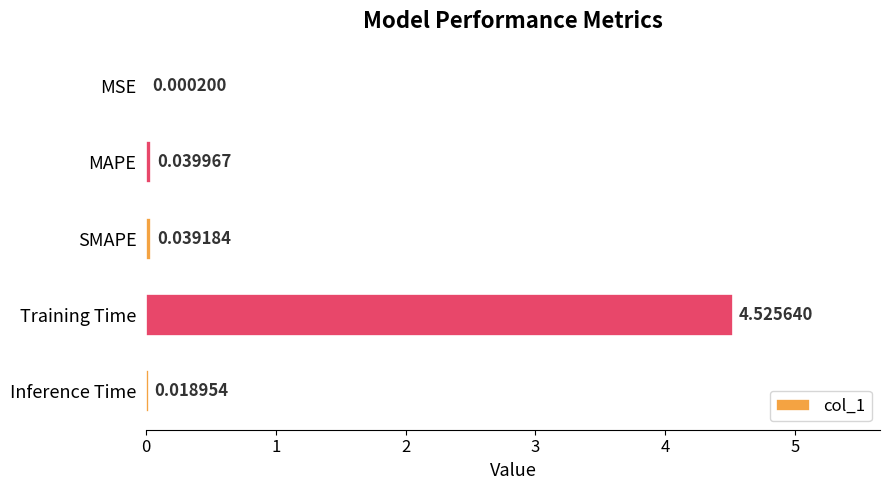

What is the change in value from SMAPE to Training Time?

+4.5